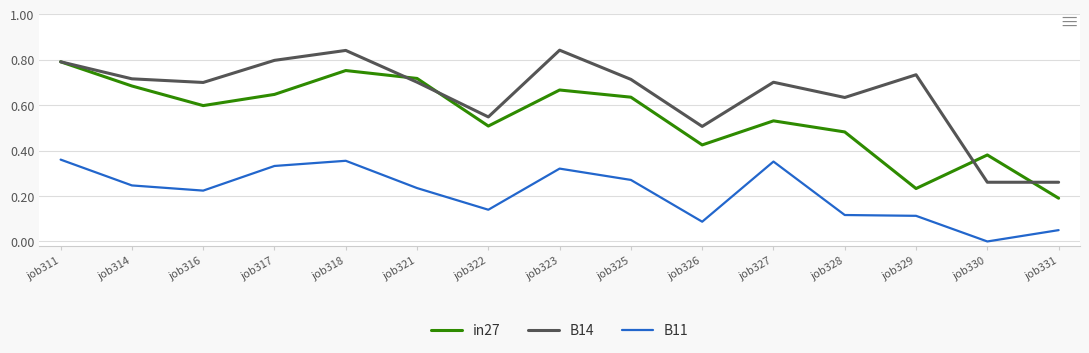

The value of in27 at job327 is 0.5. True or false?

True